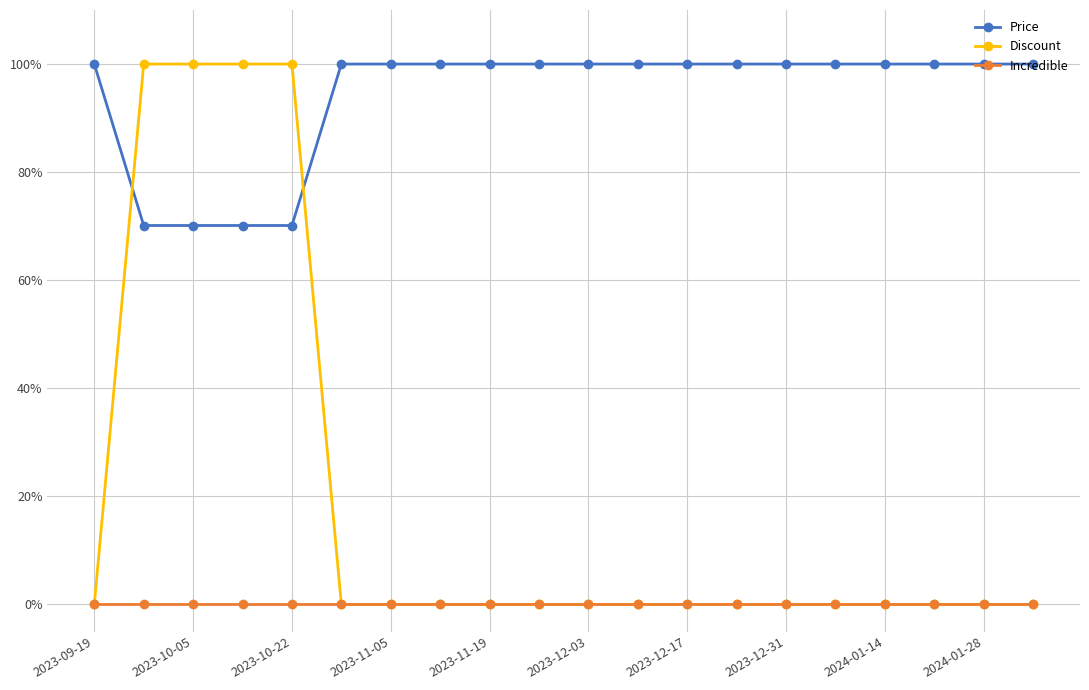

Reading left to right, what are all the values shown in this chart?

Price: 1.0	0.7	0.7	0.7	0.7	1.0	1.0	1.0	1.0	1.0	1.0	1.0	1.0	1.0	1.0	1.0	1.0	1.0	1.0	1.0
Discount: 0.0	1.0	1.0	1.0	1.0	0.0	0.0	0.0	0.0	0.0	0.0	0.0	0.0	0.0	0.0	0.0	0.0	0.0	0.0	0.0
Incredible: 0.0	0.0	0.0	0.0	0.0	0.0	0.0	0.0	0.0	0.0	0.0	0.0	0.0	0.0	0.0	0.0	0.0	0.0	0.0	0.0